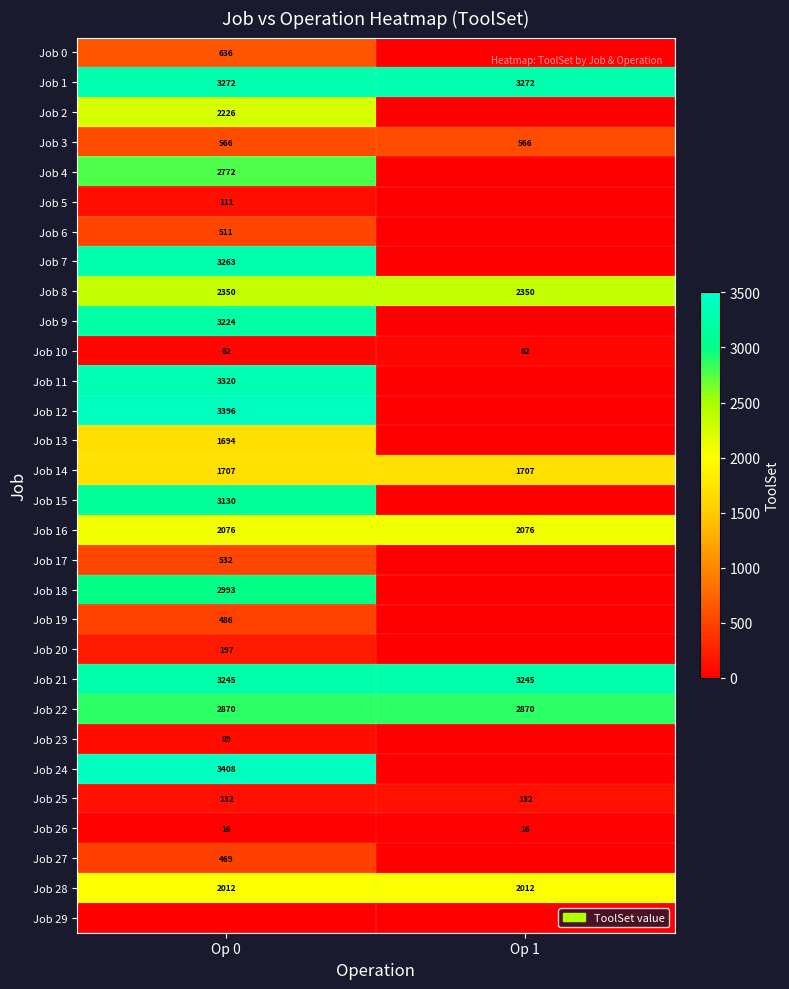

What is the maximum value for Job 28?

2012